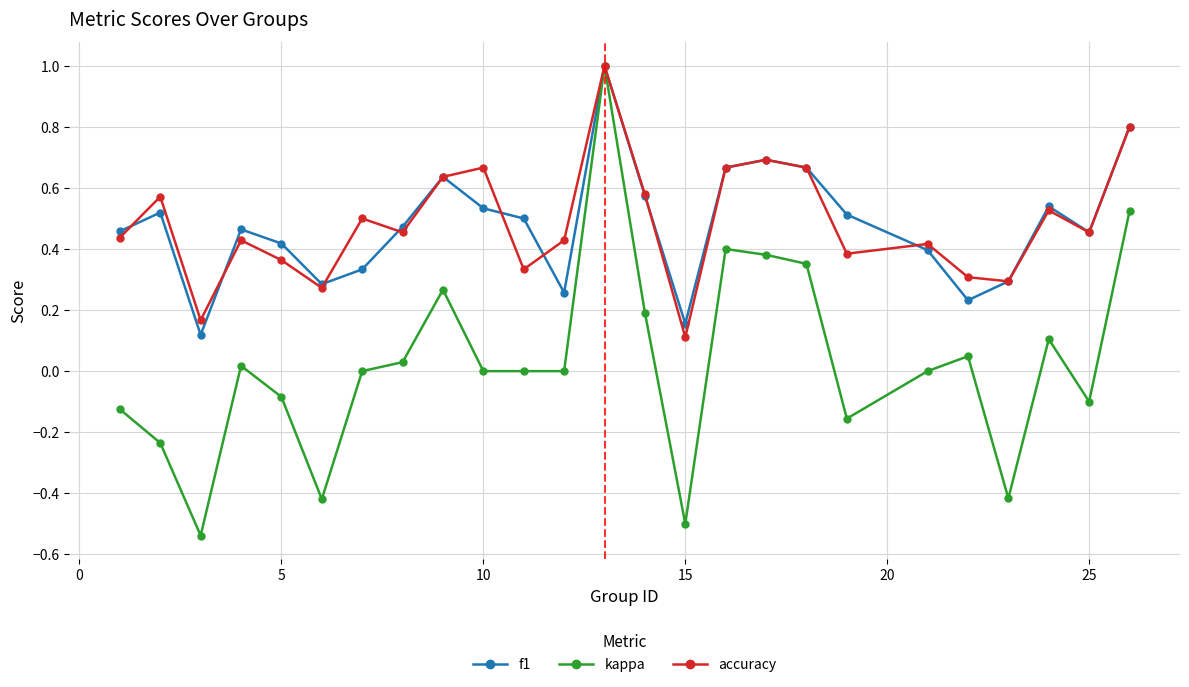

What is the maximum value for accuracy?

1.0